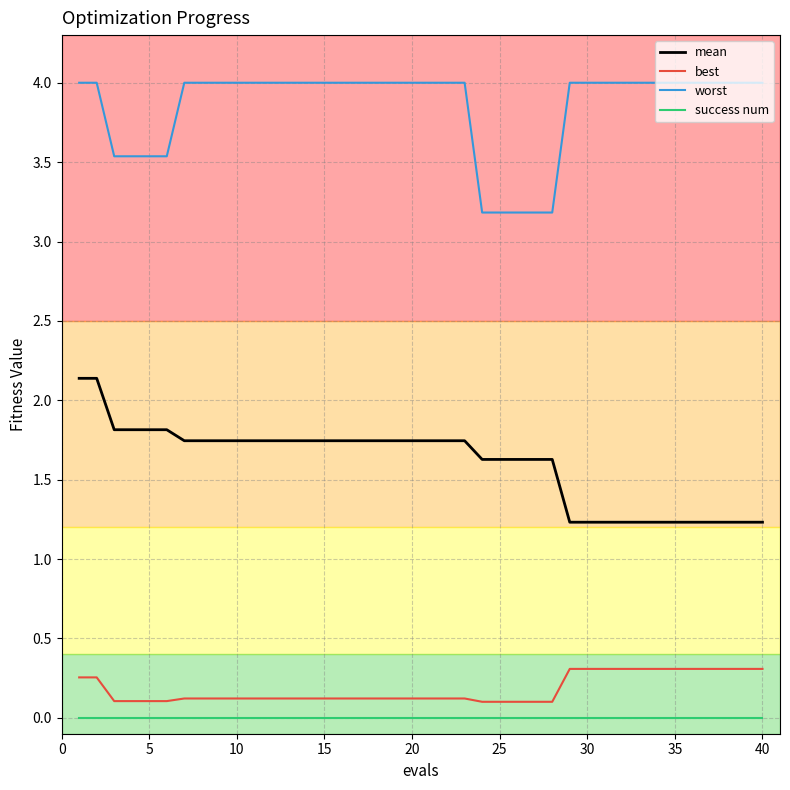

What is the greatest value displayed?

4.0